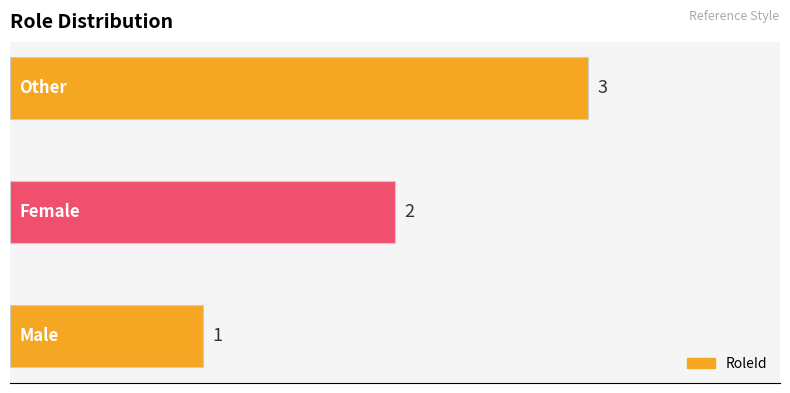

What is the sum of all values?

6